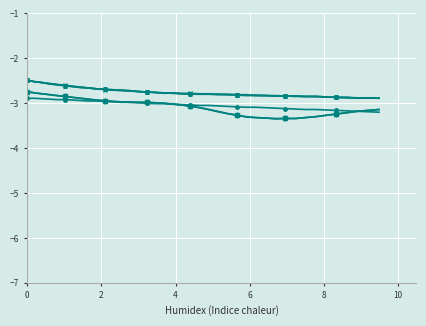

What is the maximum value shown in the chart?

-2.5